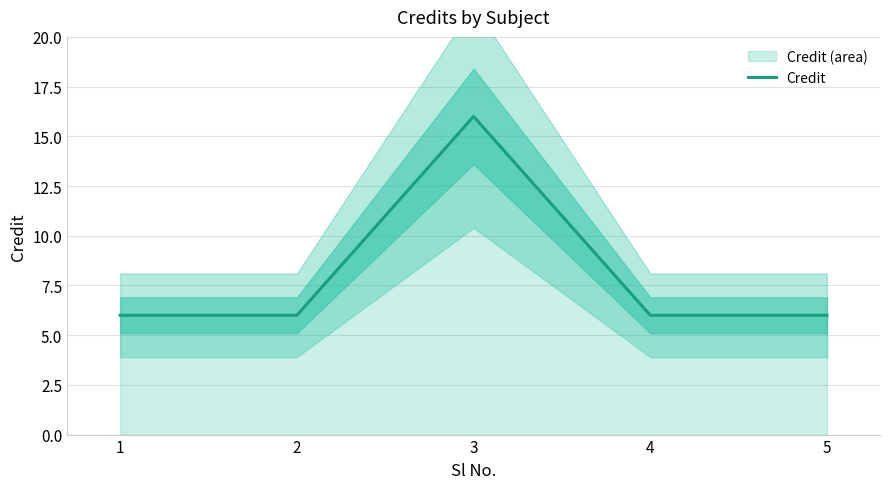

At which category does the chart reach its peak across all series?

3